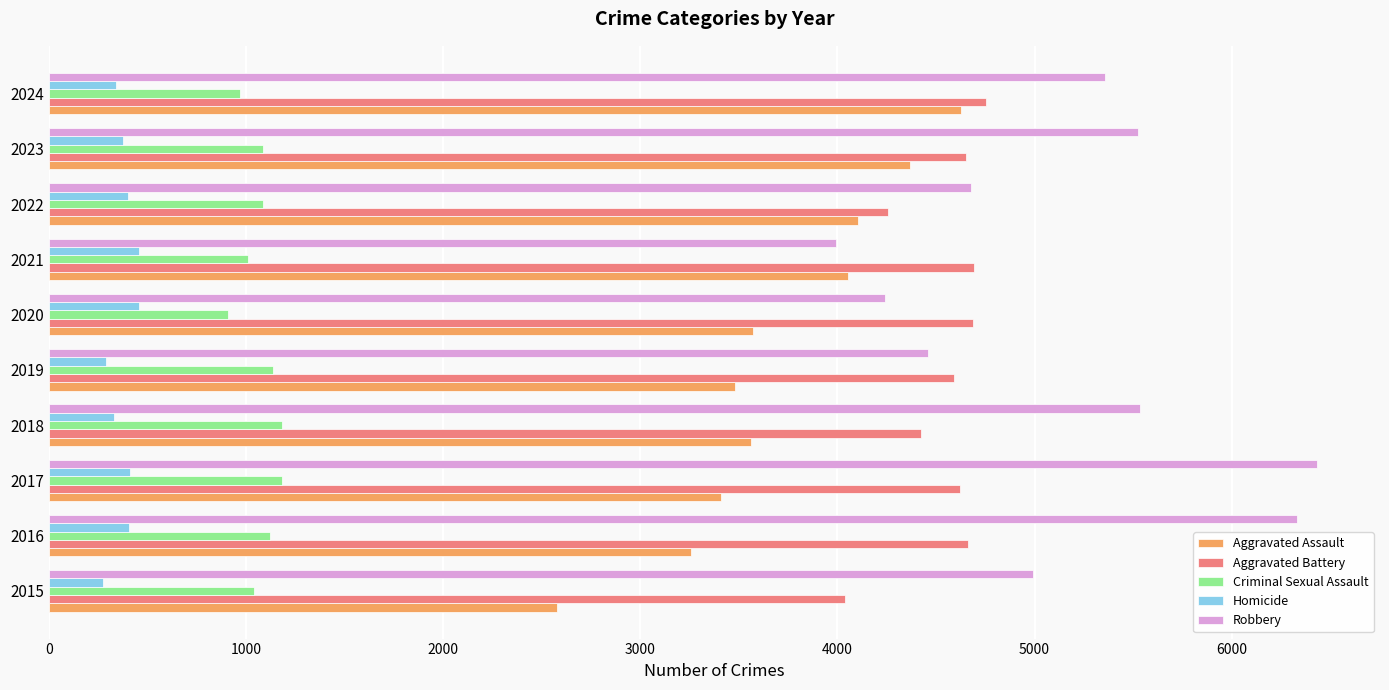

How many distinct data groups are displayed?

5